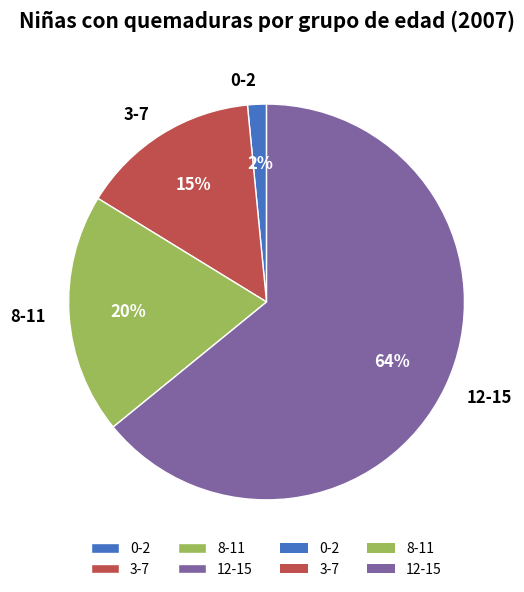

To the nearest percent, what is the difference between the 12-15 and 3-7 slice percentages?

49%